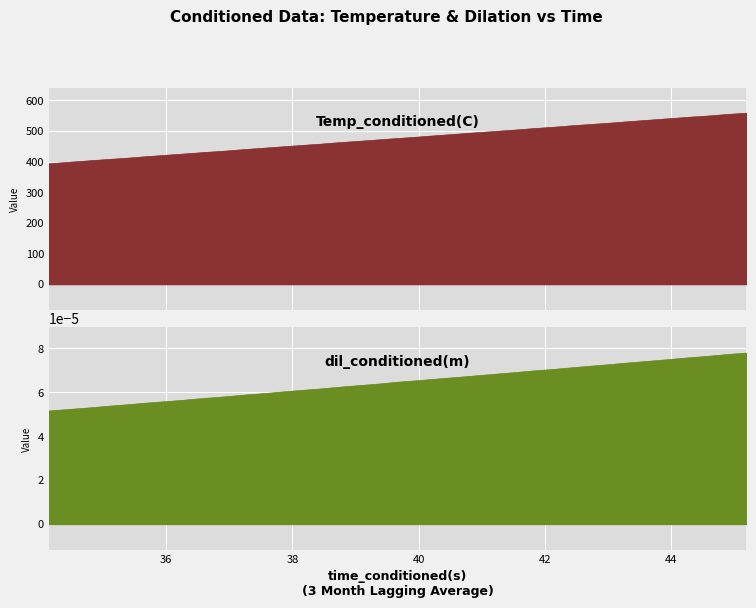

At how many categories does at least one series exceed 213?

36